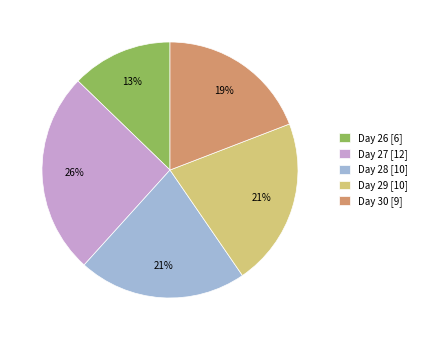

Is it true that Day 26 [6] is 5% of the pie?

False